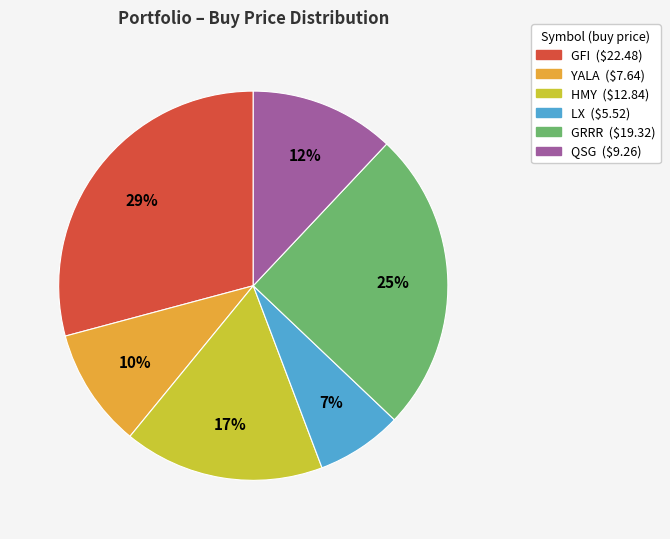

To the nearest percent, what is the combined percentage of HMY and GRRR?

42%